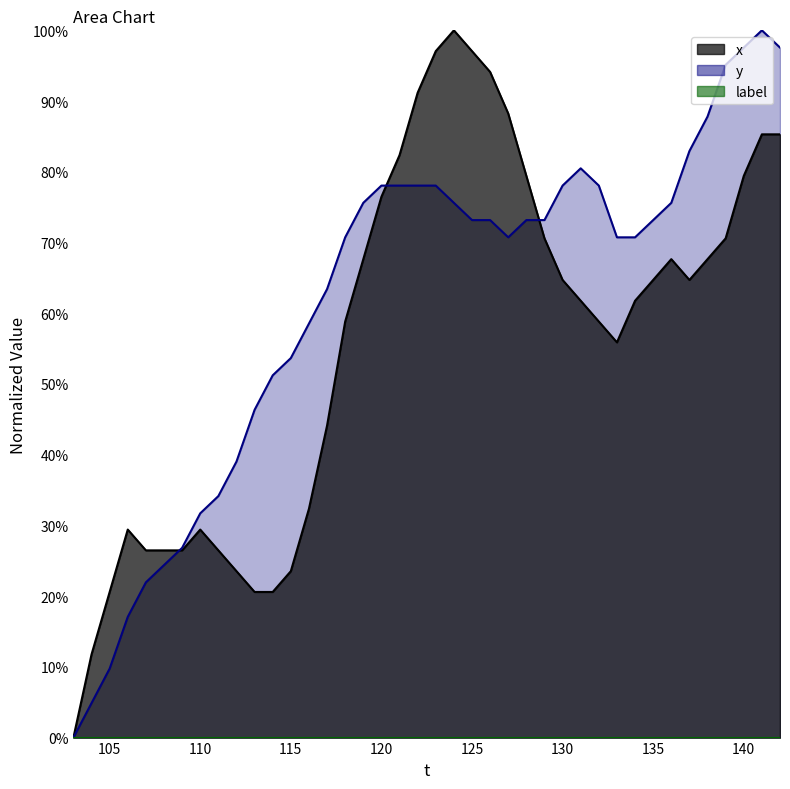

What is the value of the x point at the 24th from the left?

0.9